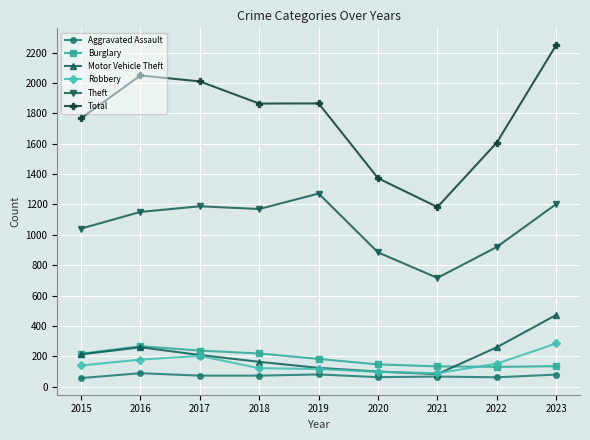

What is the value of the Aggravated Assault point at the 9th from the left?

79